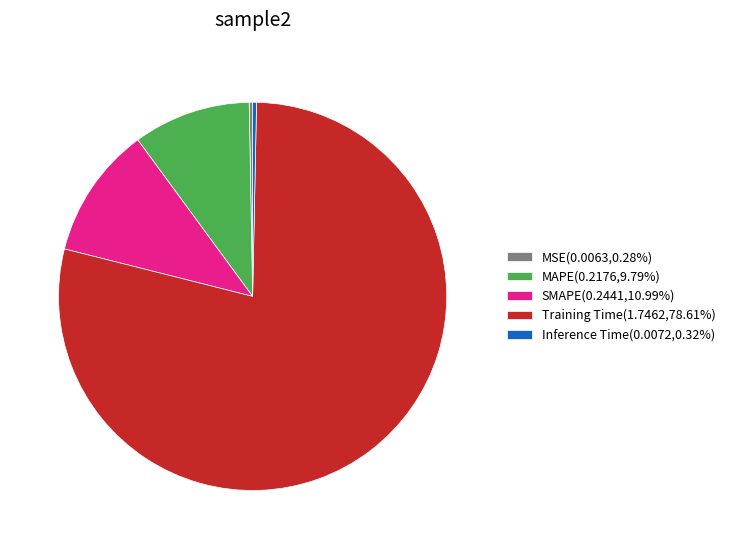

Is Training Time(1.7462,78.61%) the majority of the pie?

Yes